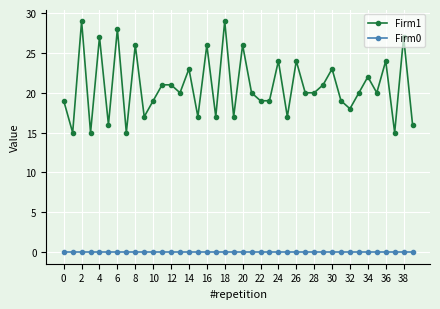

How many series are shown in this chart?

2